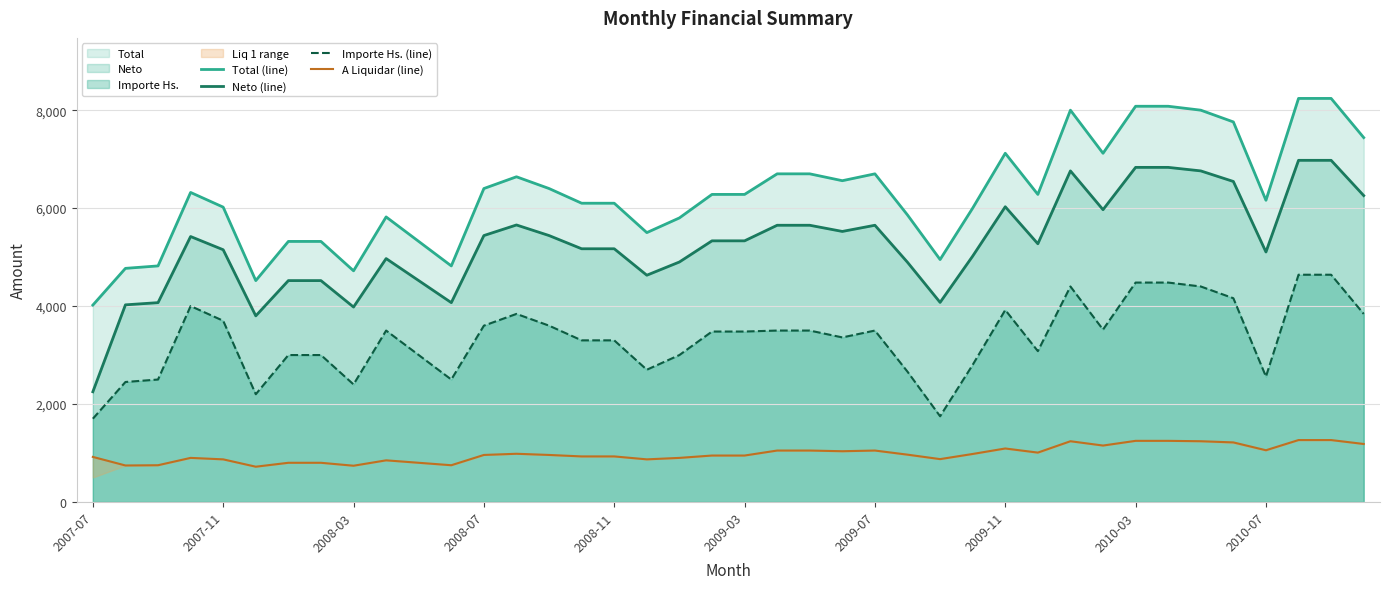

True or false: Neto (line) and Importe Hs. (line) cross at least once.

False